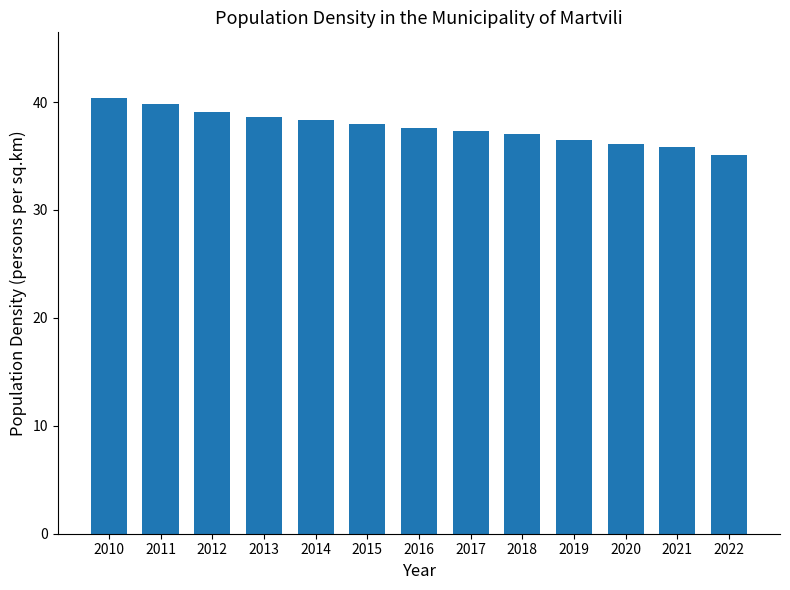

What is the sum of all values?

489.6